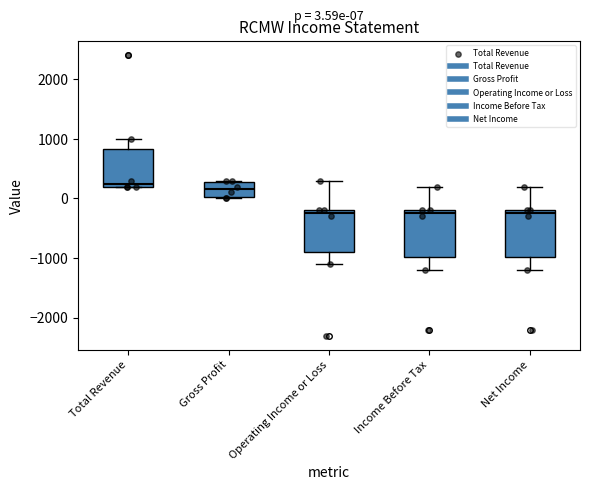

Which box has the highest median line?

Total Revenue